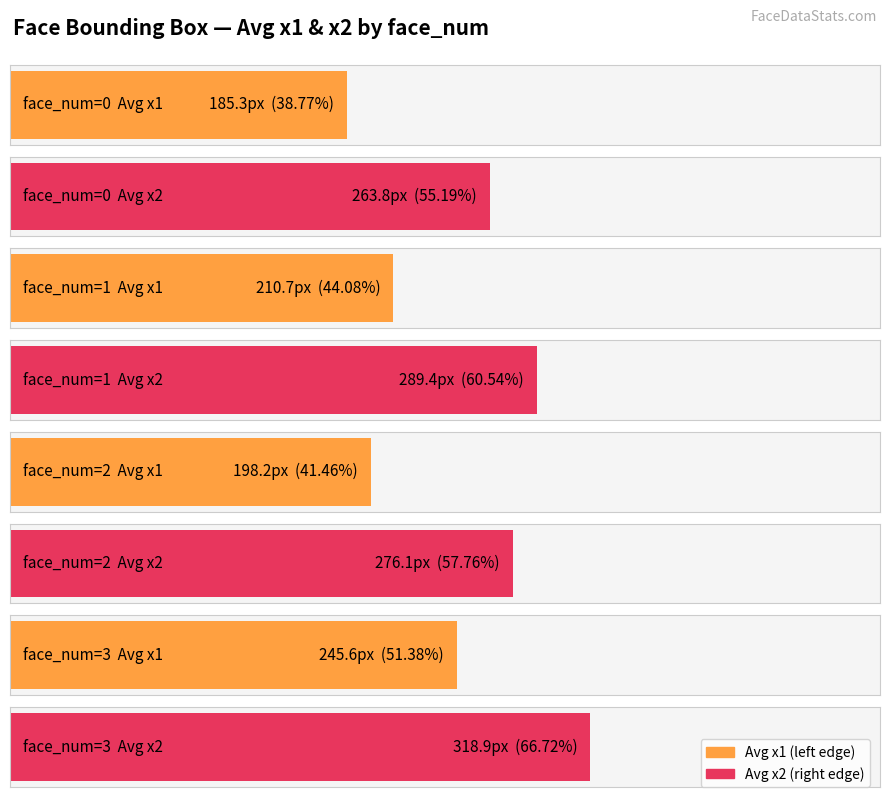

Is the value of avg_x2 at 2 greater than the value of avg_x1 at 0?

Yes